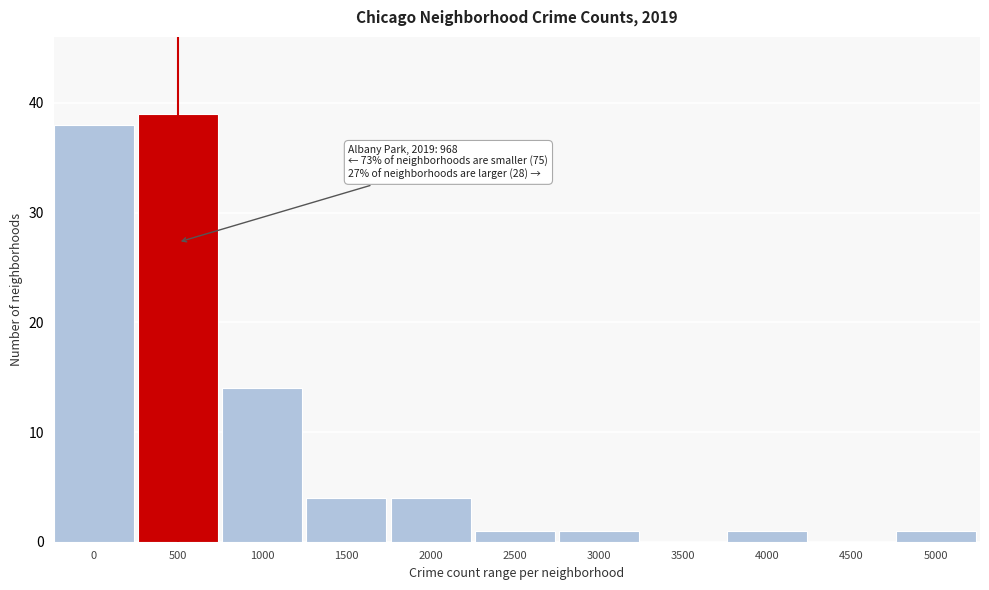

Reading left to right, transcribe all the data shown in this chart.

0=38	500=39	1000=14	1500=4	2000=4	2500=1	3000=1	3500=0	4000=1	4500=0	5000=1